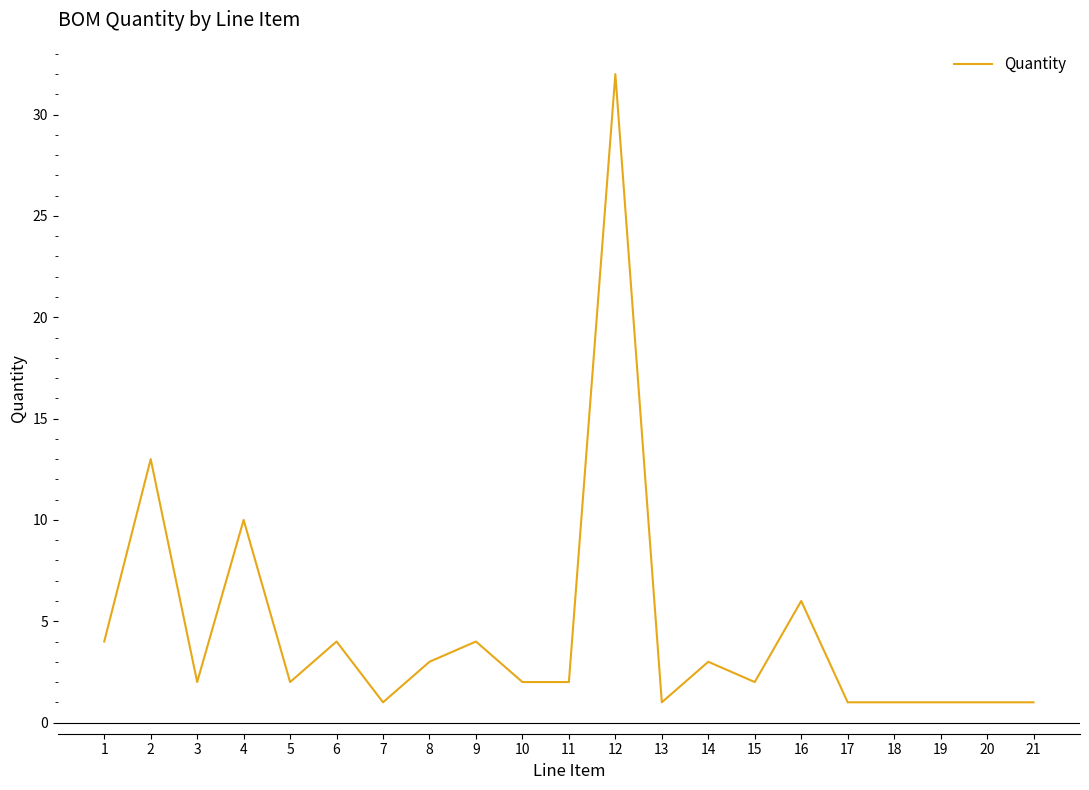

Which has a higher value, 2 or 9?

2